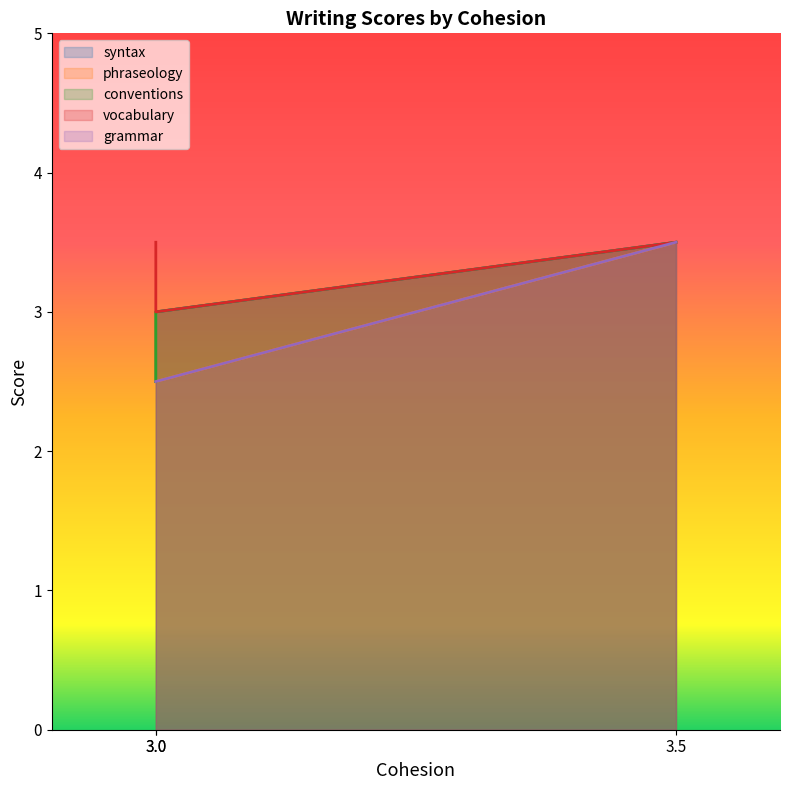

Which series has the largest total across all categories?

vocabulary